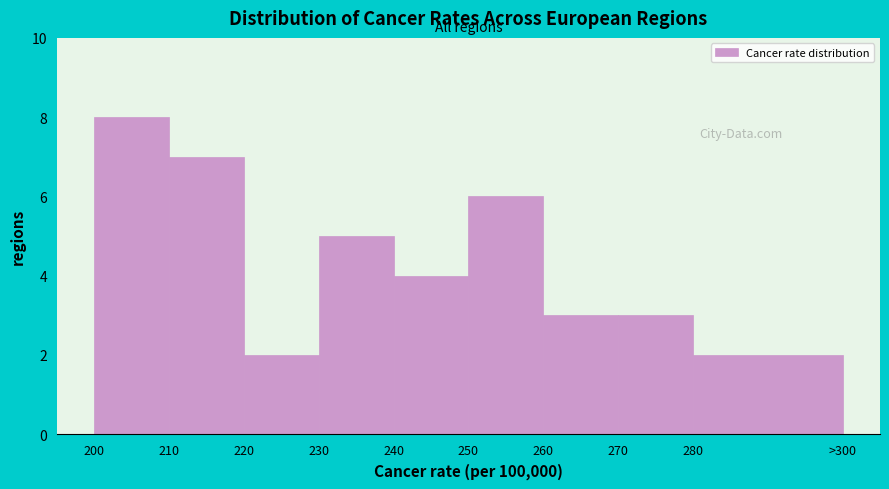

Reading left to right, transcribe all the data shown in this chart.

200=8	210=7	220=2	230=5	240=4	250=6	260=3	270=3	280=2